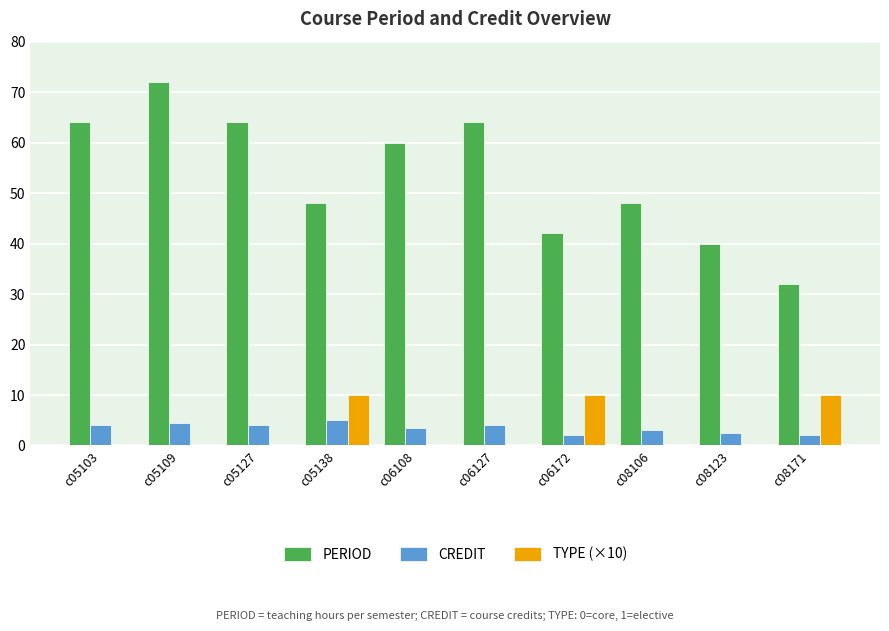

What is the greatest value displayed?

72.0